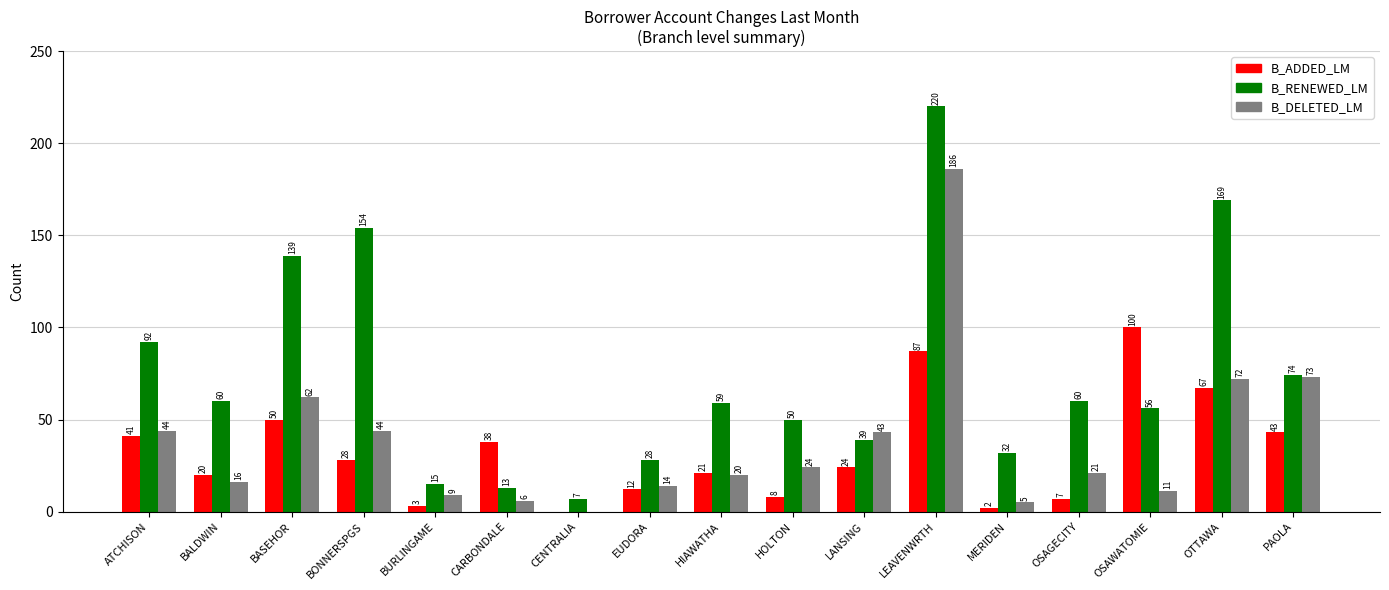

Count the number of data series in this chart.

3